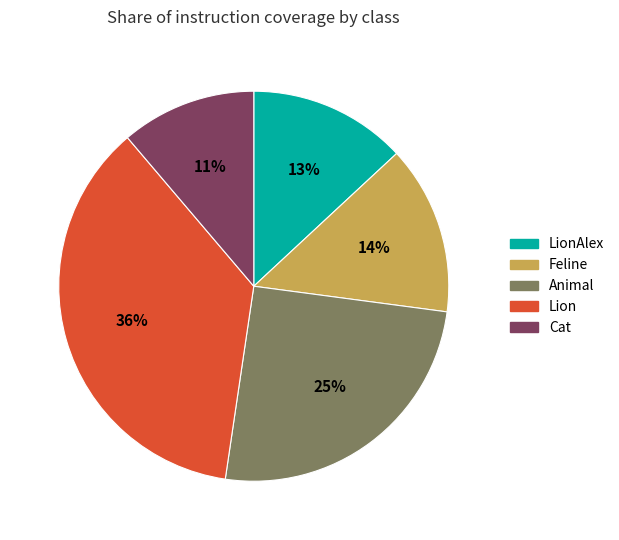

Count the number of slices in the pie.

5